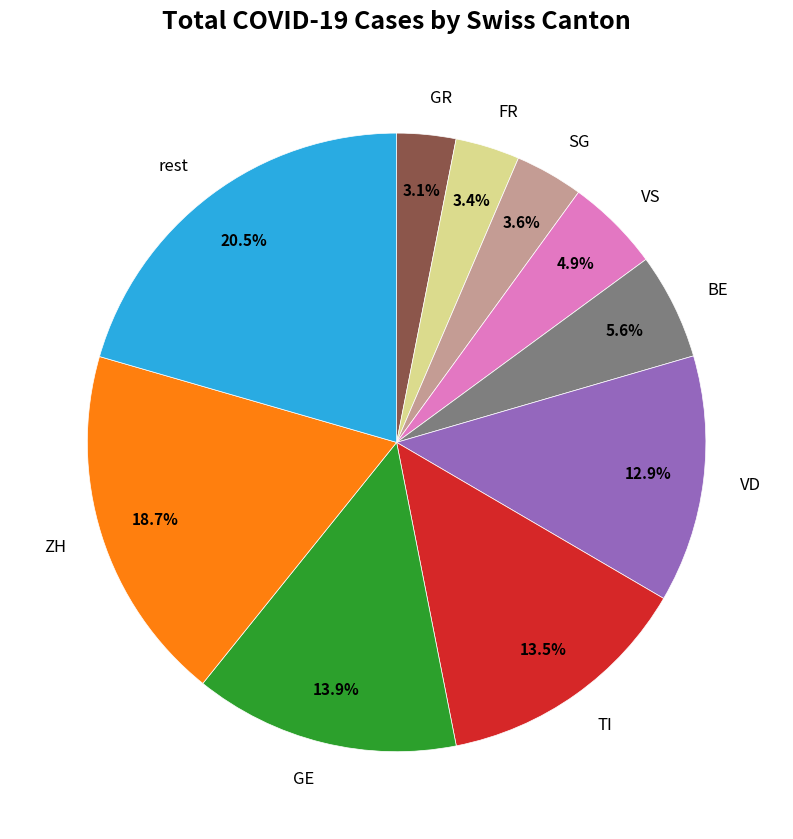

Approximately how many times larger is the value at VD compared to SG?

3.6